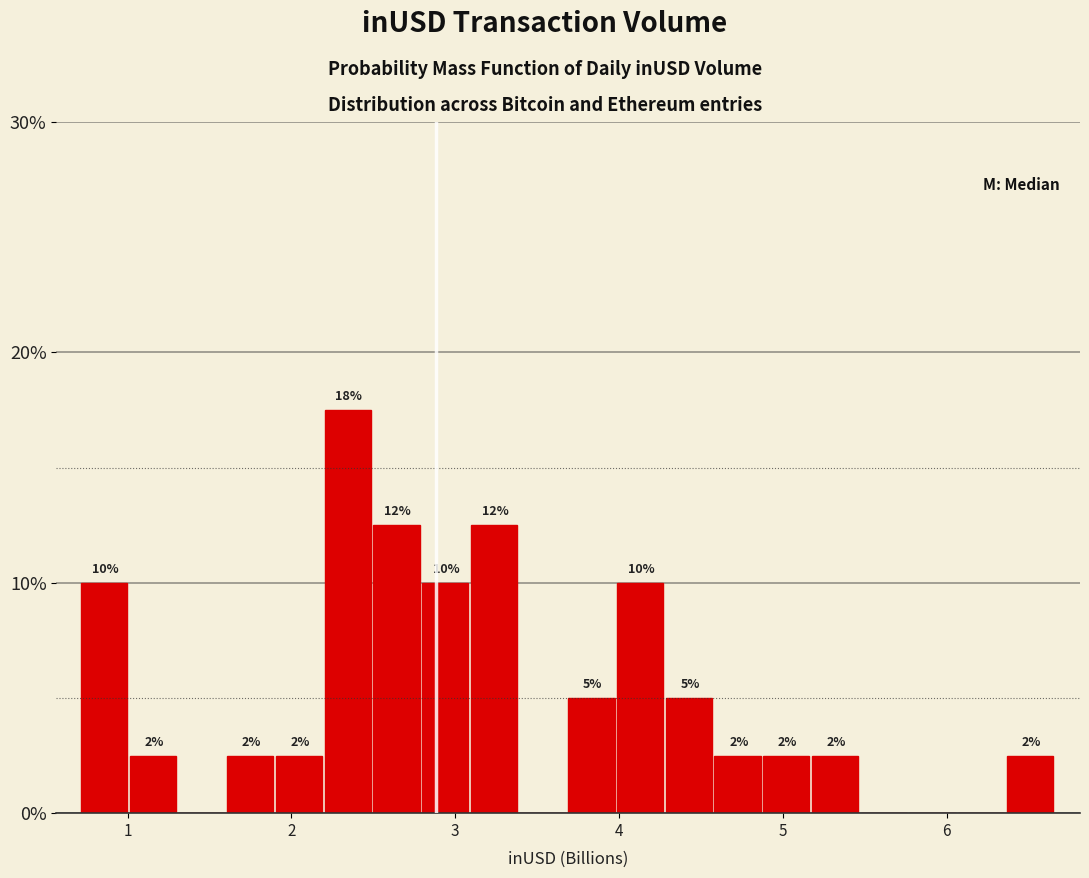

Read against the x-axis, roughly where is the centre of the tallest bar?

2.3